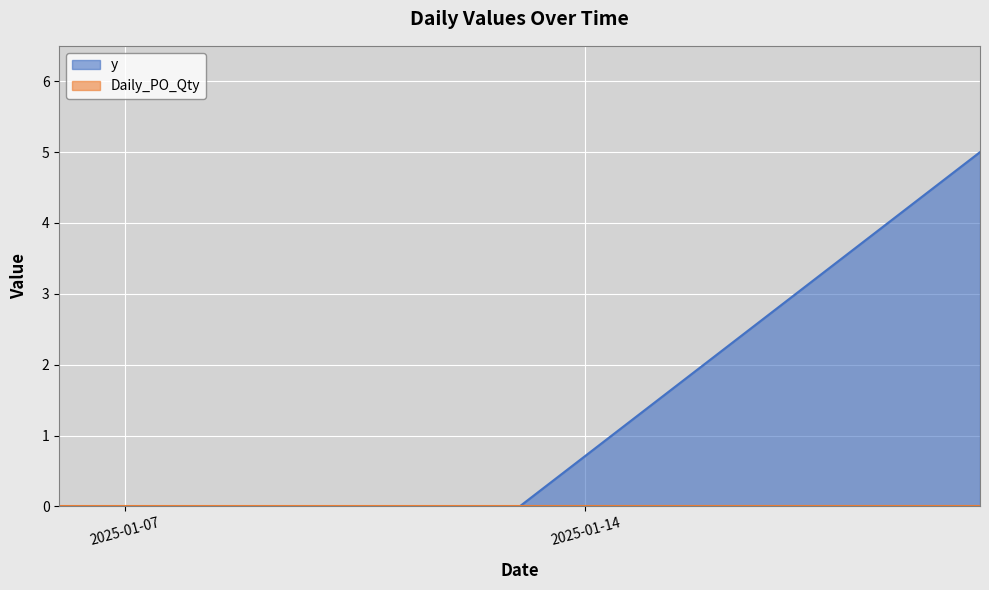

The chart shows a value of 3 at 2025-01-20. True or false?

False